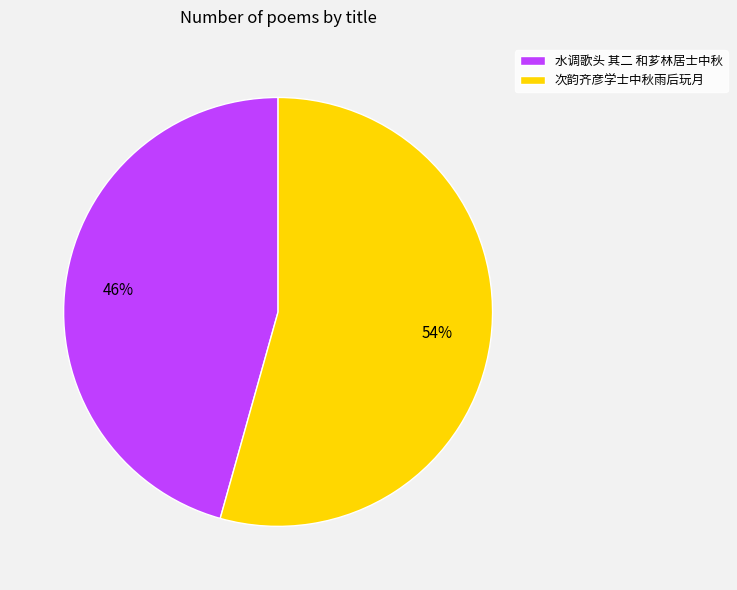

What is the ratio of the value at 次韵齐彦学士中秋雨后玩月 to the value at 水调歌头 其二 和芗林居士中秋?

1.2